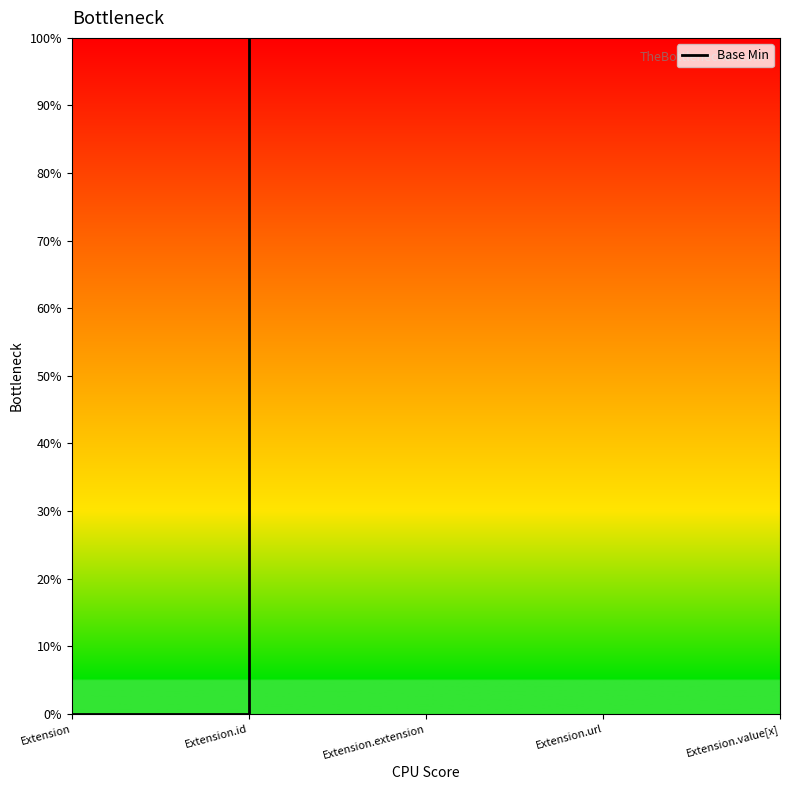

List the labels in order of value, smallest first.

Extension, Extension, Extension, Extension.id, Extension.id